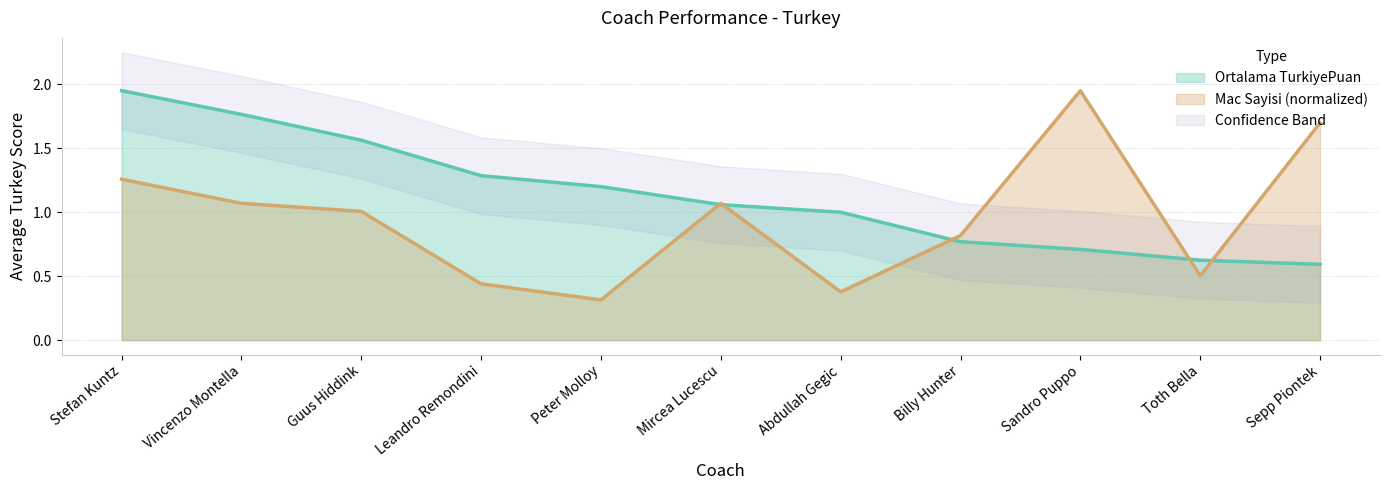

Which category has the highest value in the Mac Sayisi (normalized) series?

Sandro Puppo